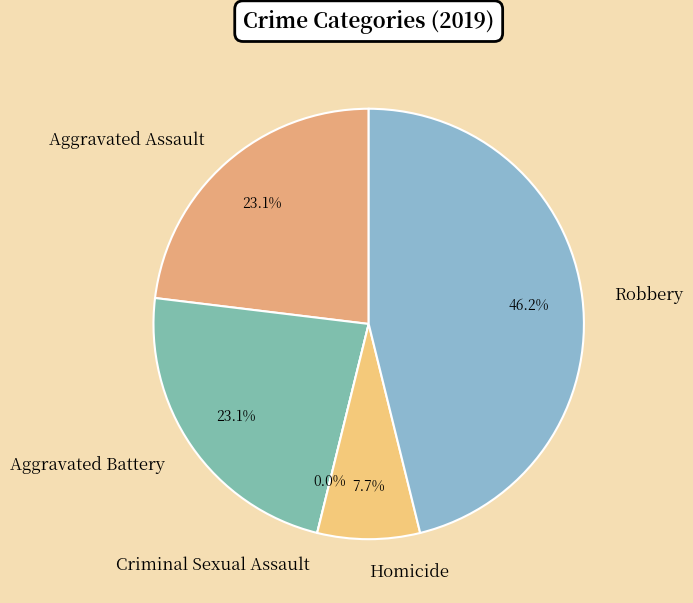

Is there a majority slice in this chart?

No